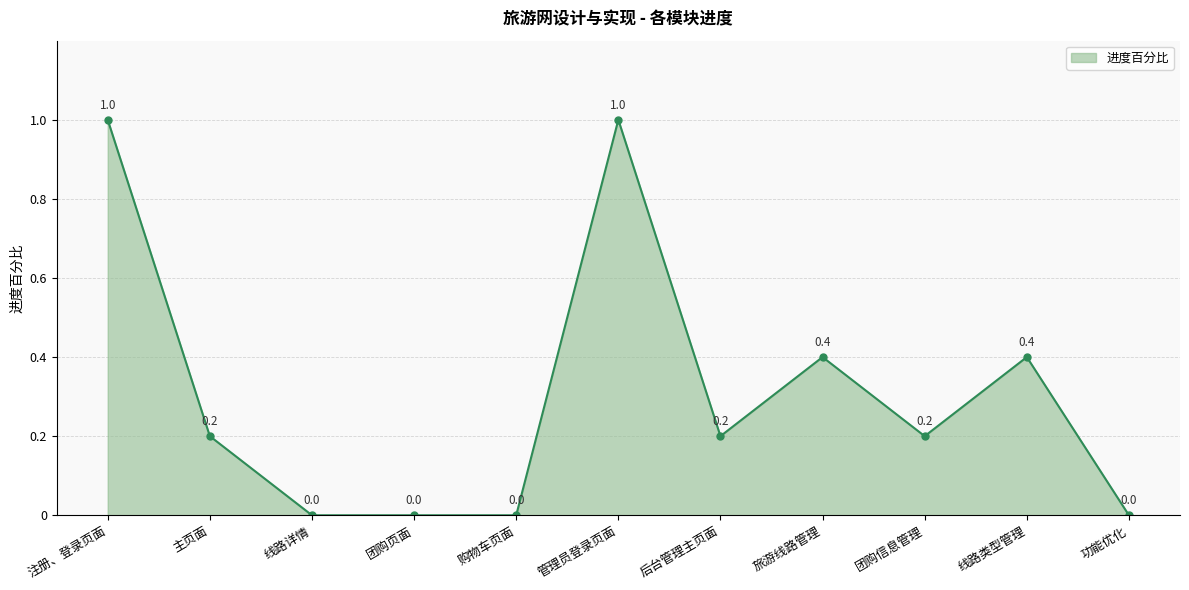

Between 后台管理主页面 and 注册、登录页面, which is larger?

注册、登录页面